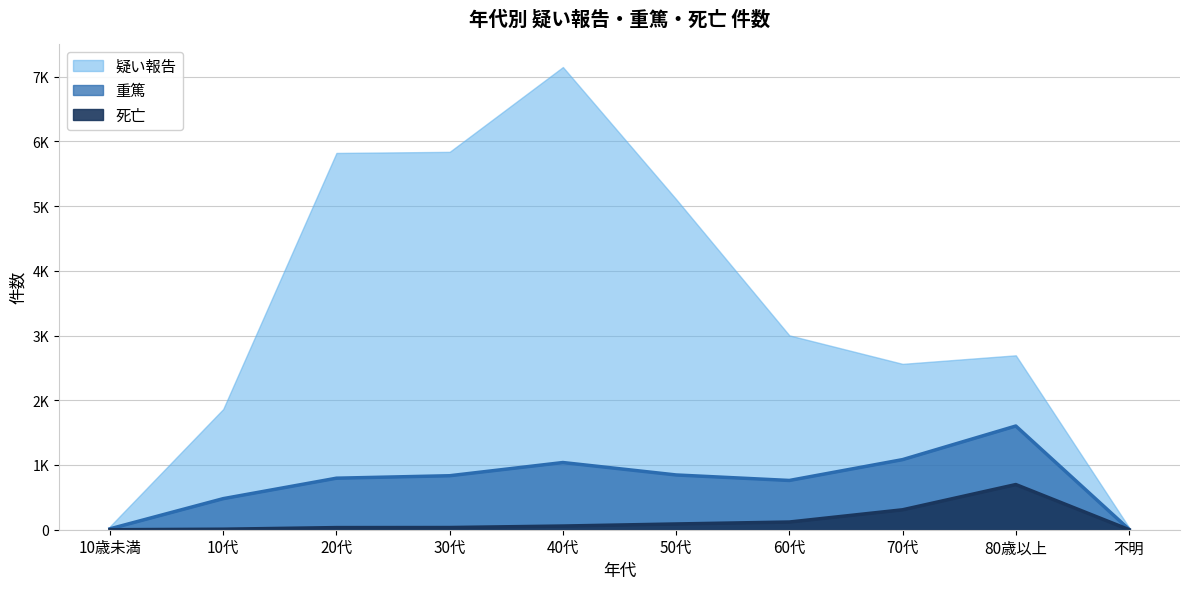

What are all the series names shown in the legend?

疑い報告, 重篤, 死亡